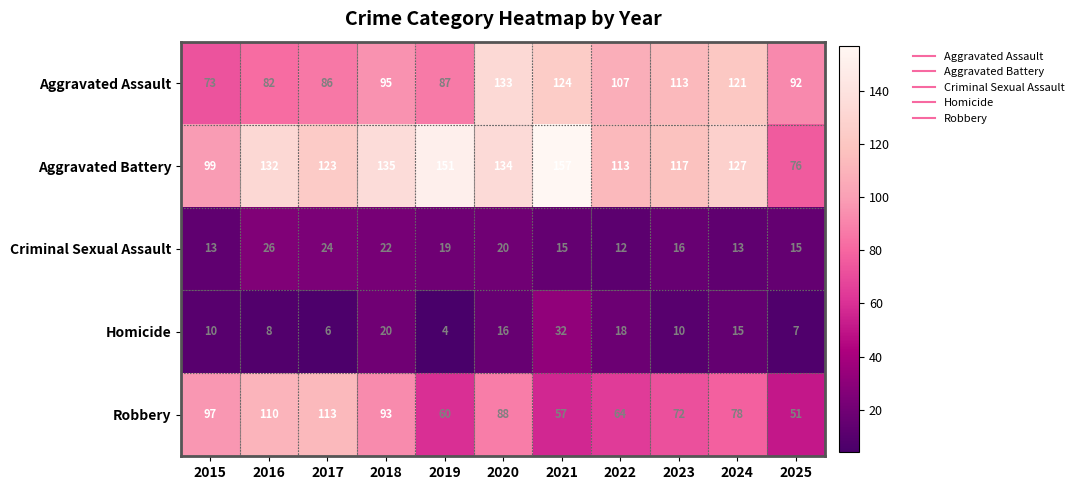

At how many categories does at least one series exceed 66?

11